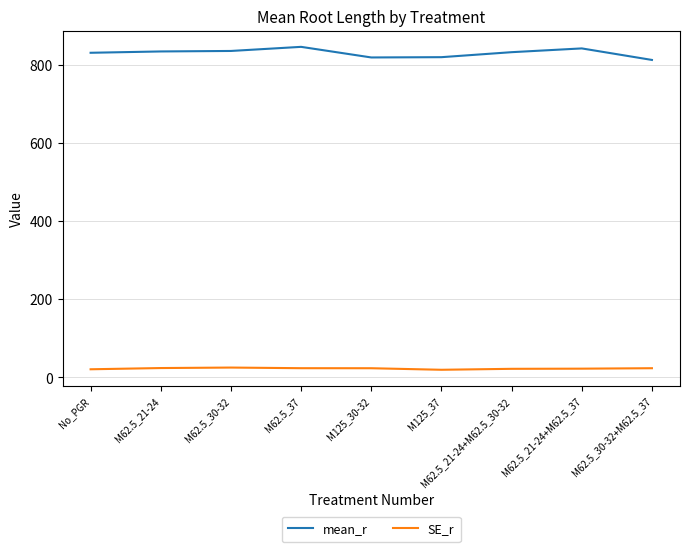

What is the minimum value shown in the chart?

19.5